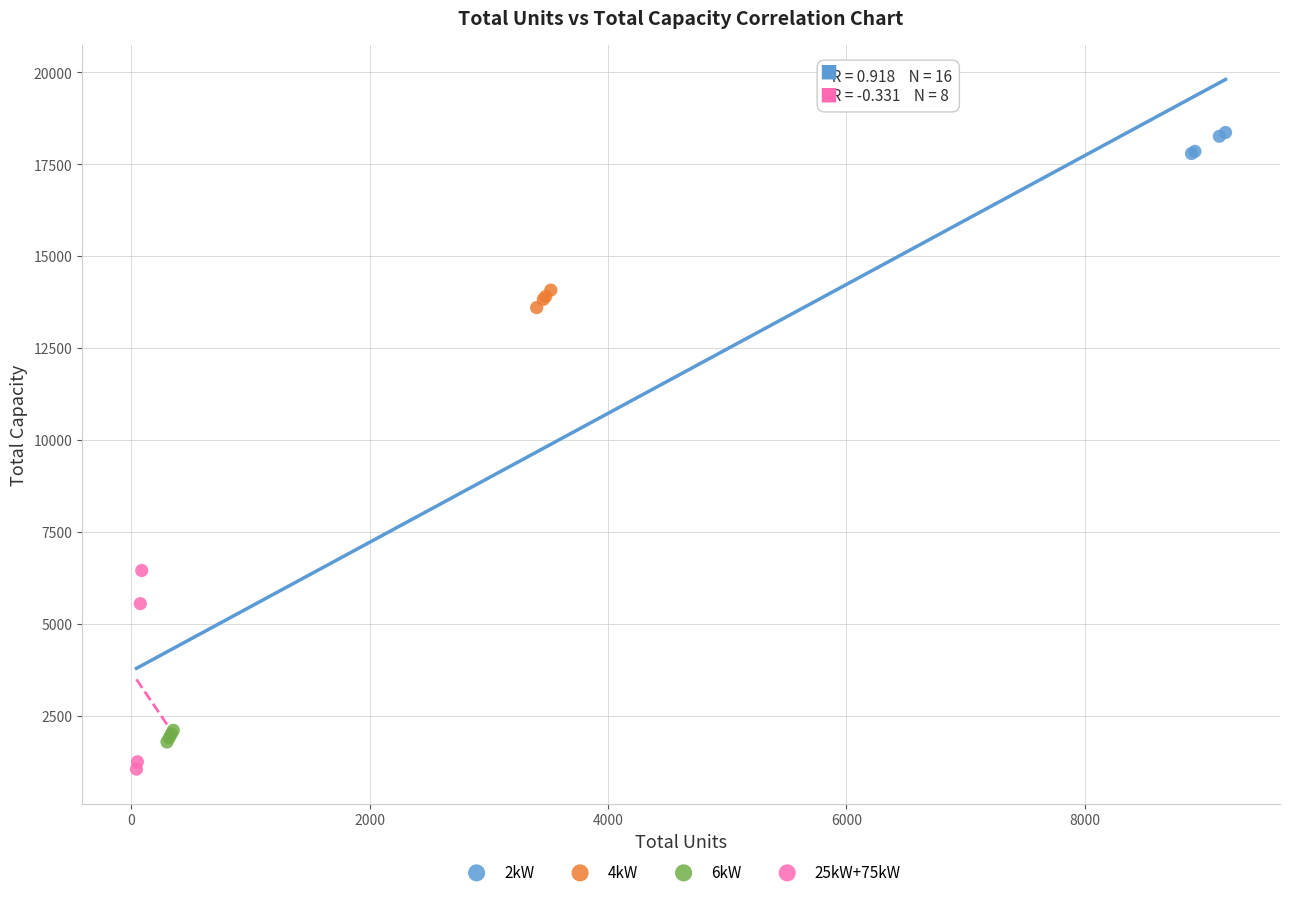

Which series contains the lowest Y value?

25kW+75kW